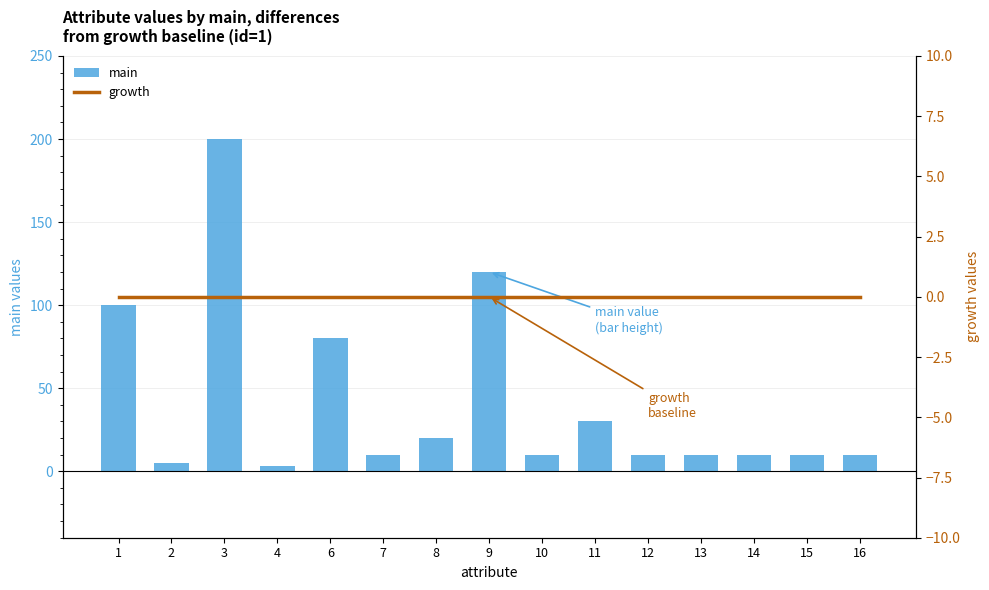

Is it true that growth equals 0 at 2?

True